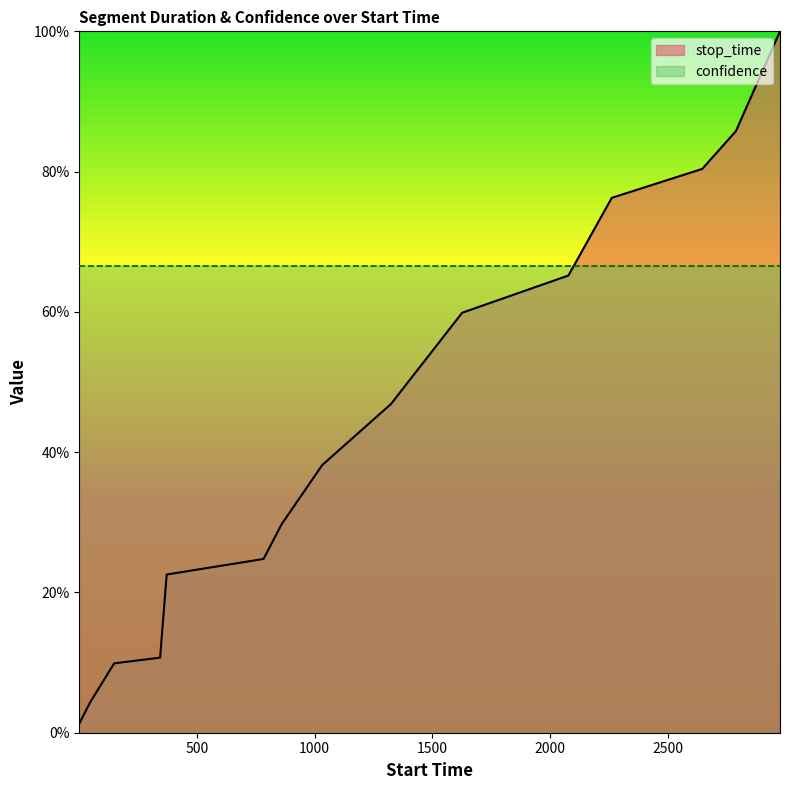

What is the difference between the maximum and second lowest values?

1.0